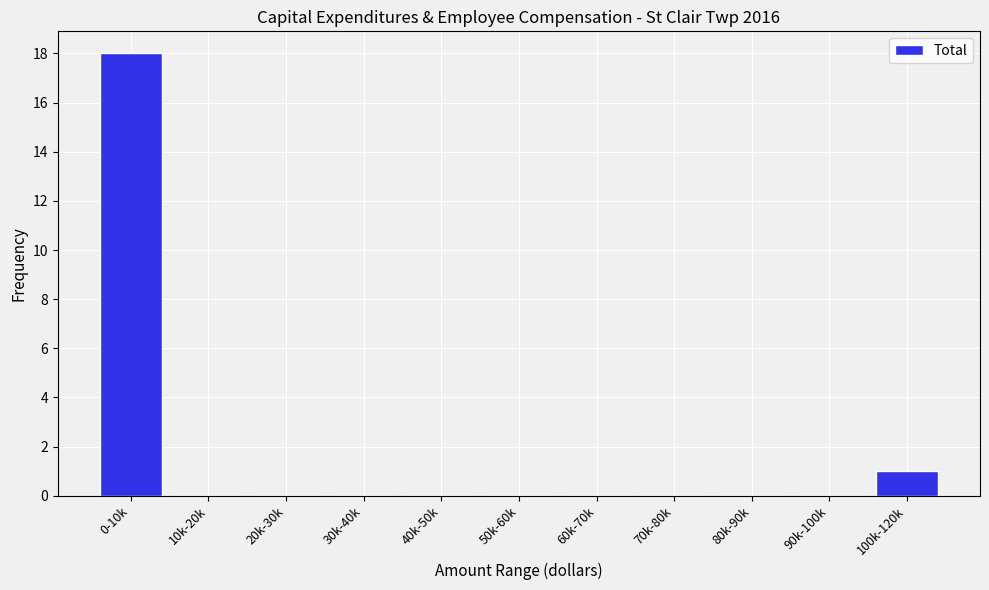

Reading left to right, extract all data points from this chart.

0-10k=18	10k-20k=0	20k-30k=0	30k-40k=0	40k-50k=0	50k-60k=0	60k-70k=0	70k-80k=0	80k-90k=0	90k-100k=0	100k-120k=1